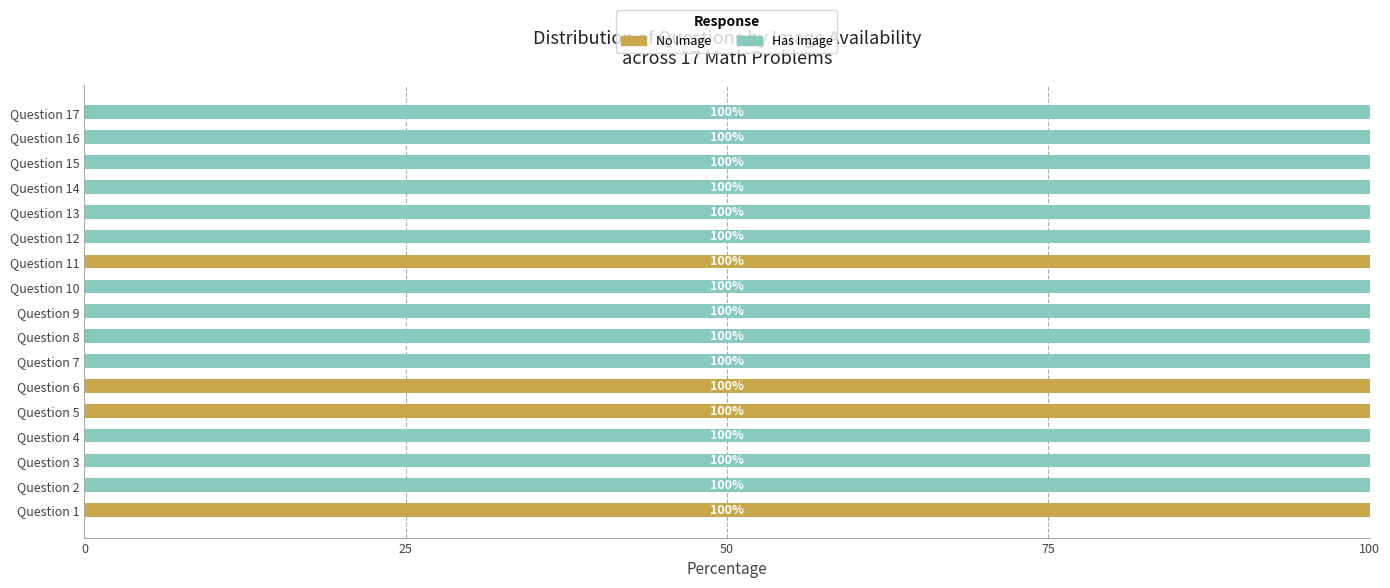

What is the total value across all series at Question 14?

100